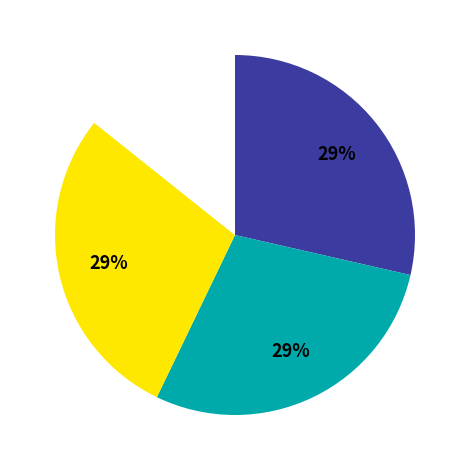

To the nearest percent, what is the average slice percentage?

25%